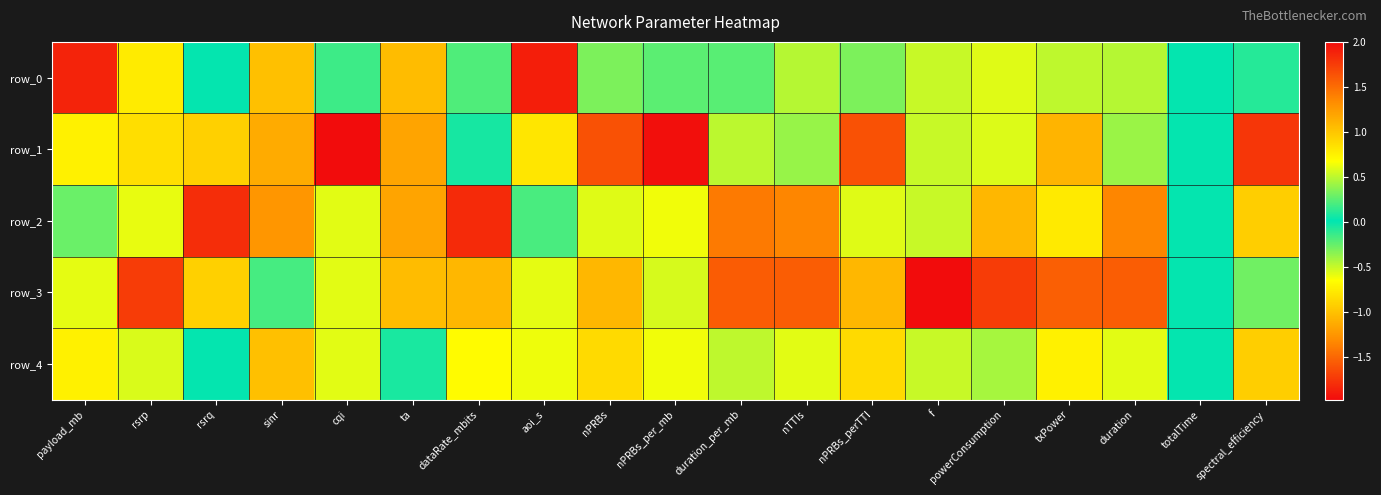

How many data points in row_3 are above 0?

10